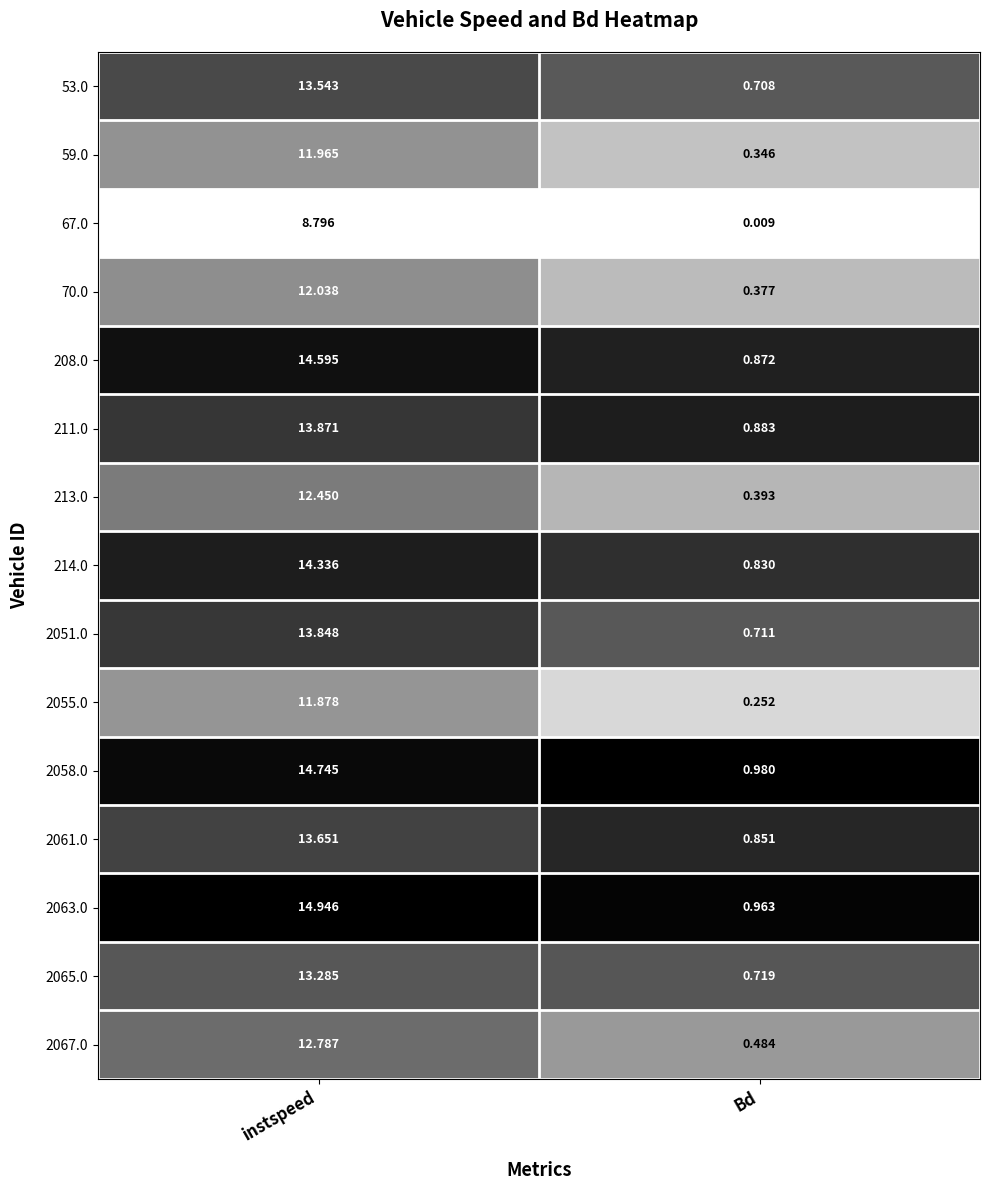

At which category is the sum across all series the highest?

instspeed